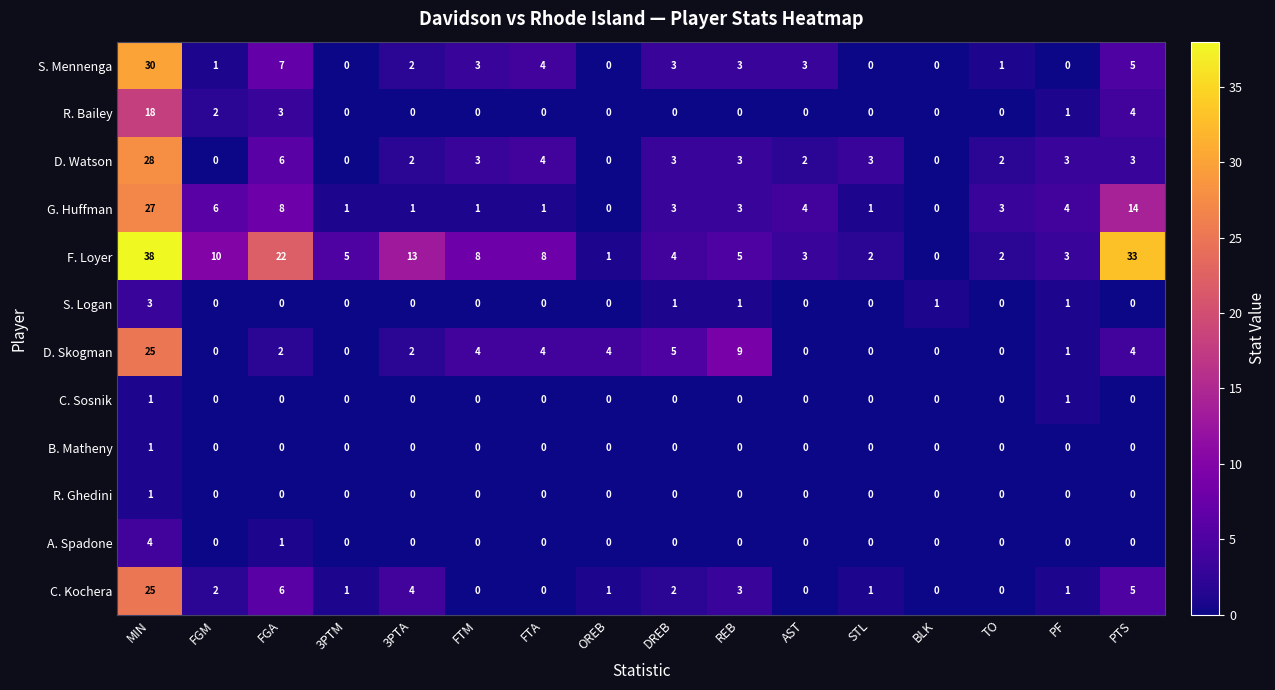

True or false: R. Bailey has a value of 12 at AST.

False